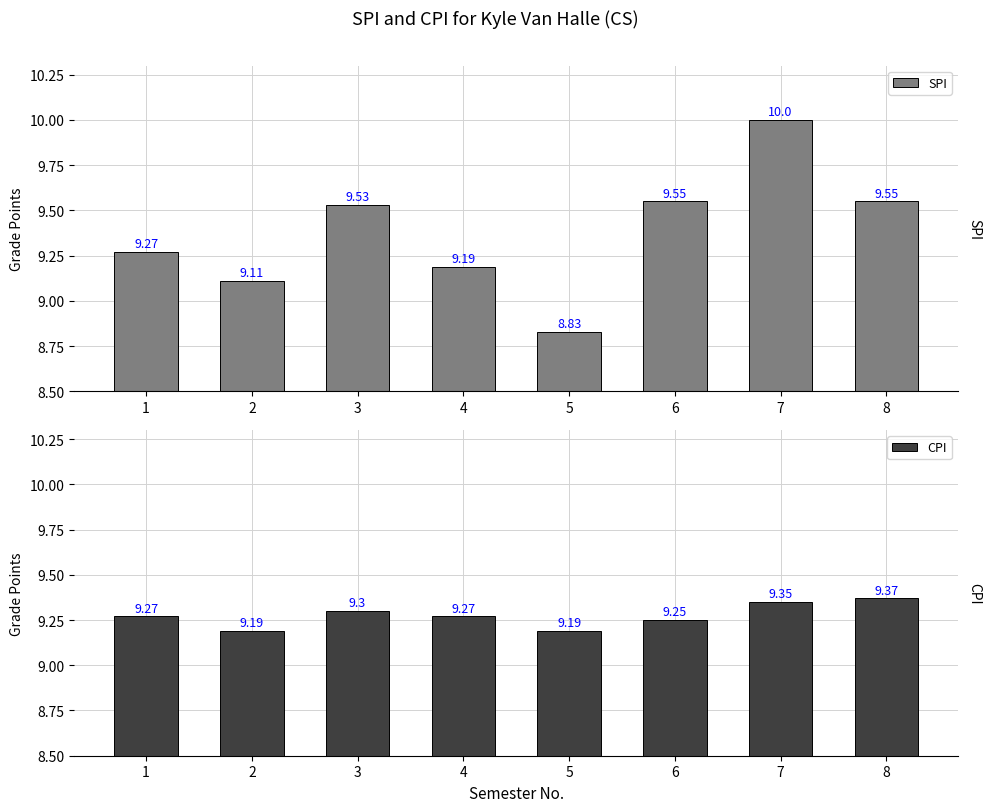

The value of CPI at 8 is 2.8. True or false?

False